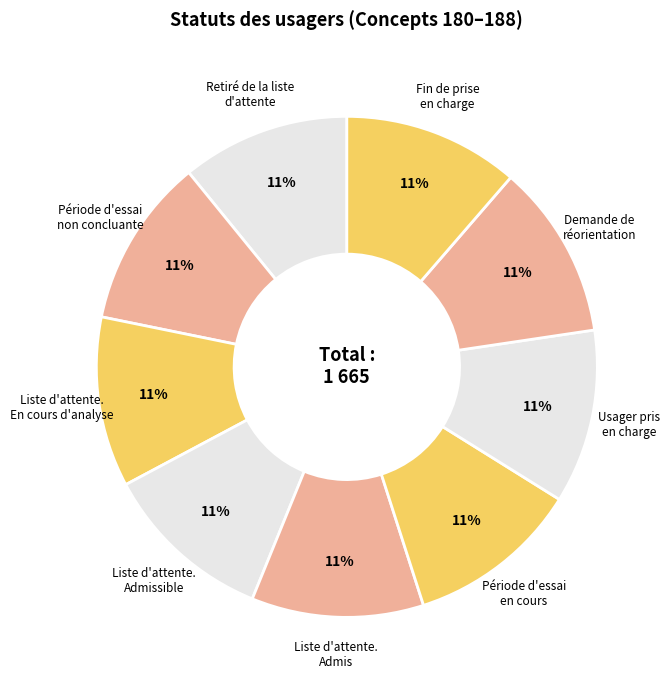

Count the number of slices in the pie.

9